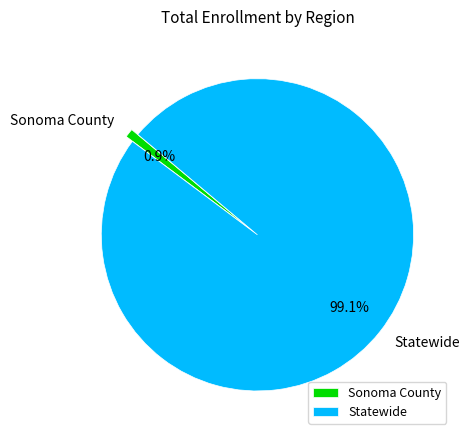

To the nearest percent, what is the average slice percentage?

50%